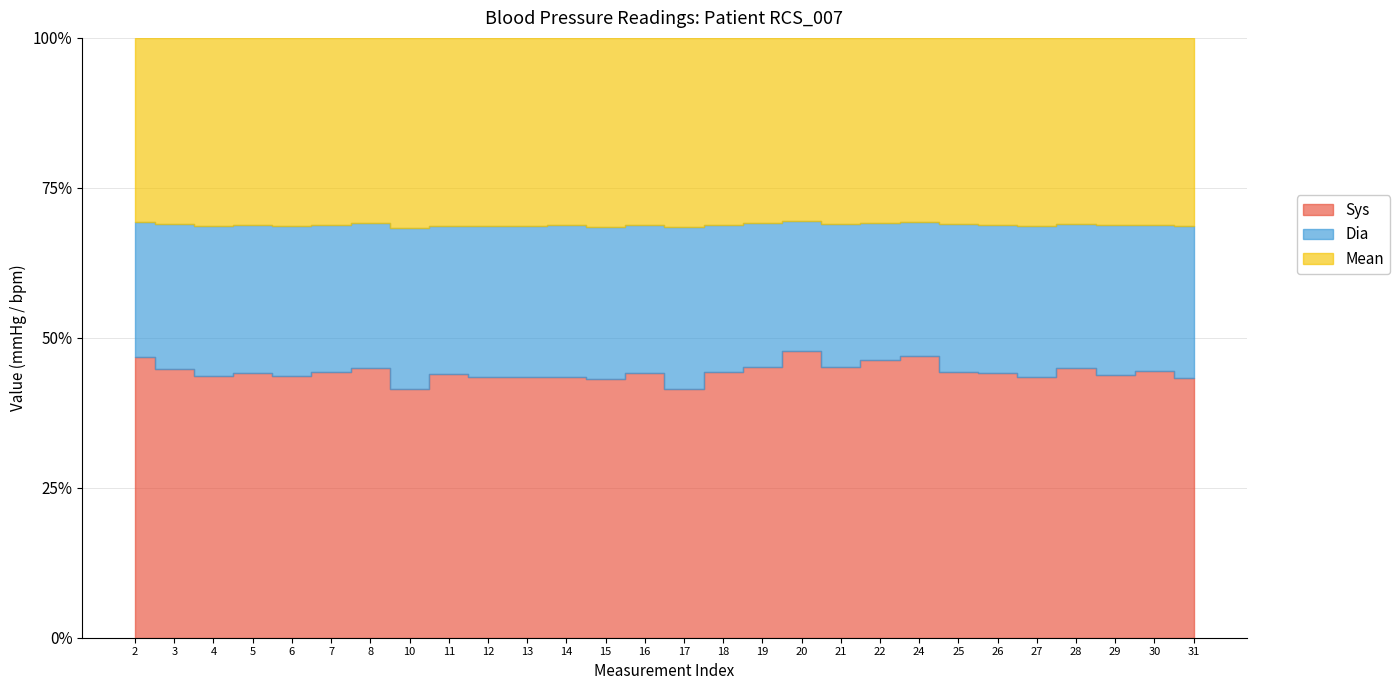

List the labels in order of Dia value, largest first.

10, 27, 5, 26, 25, 6, 17, 21, 22, 7, 4, 11, 13, 18, 19, 20, 12, 15, 16, 29, 31, 14, 24, 3, 30, 2, 28, 8